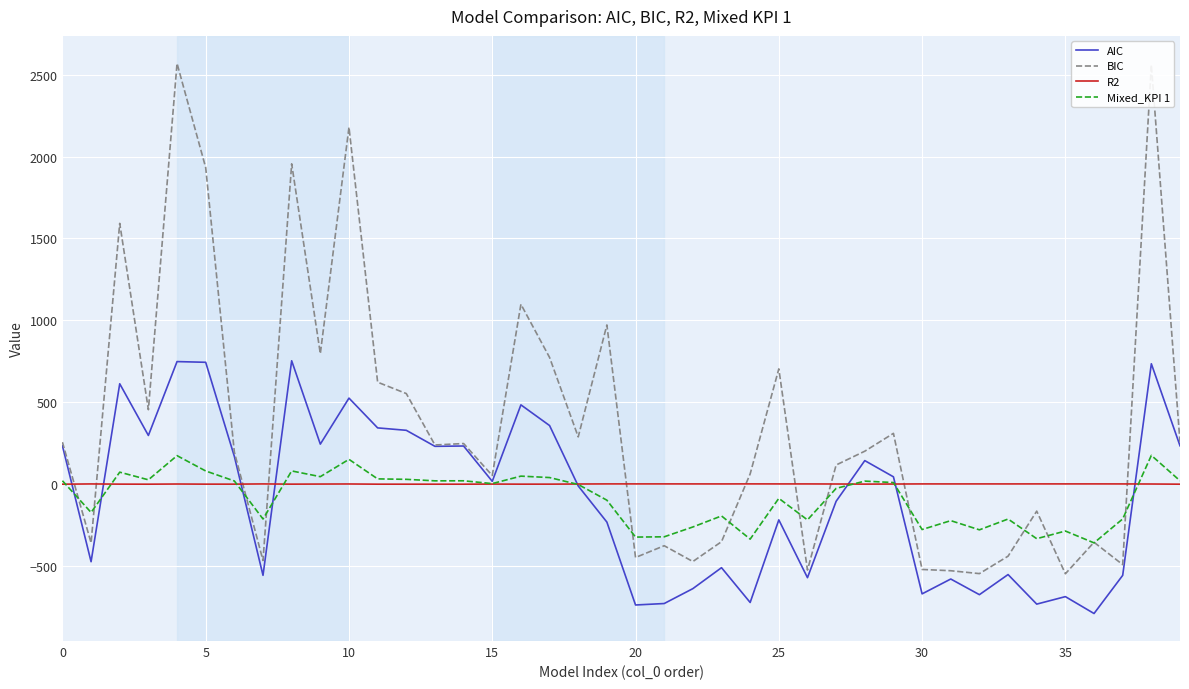

After their last crossing, which series has the higher values: BIC or R2?

BIC